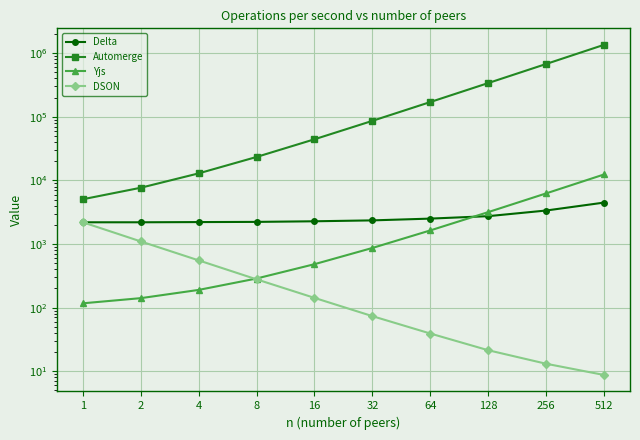

Which series changed the most between 1 and 8?

Automerge